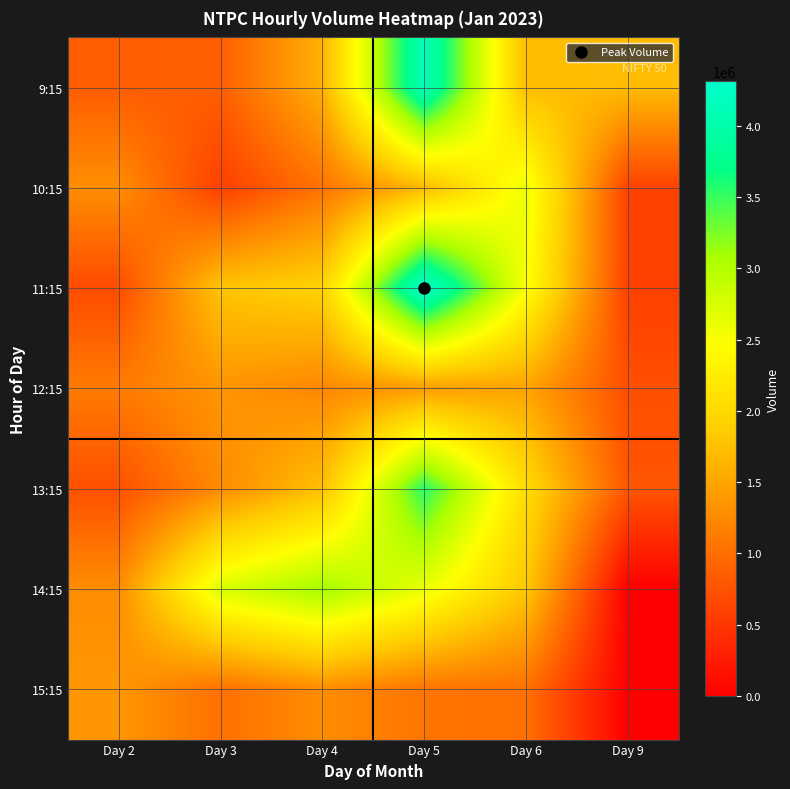

Rank the series at Day 9 from highest to lowest value.

9:15, 13:15, 12:15, 10:15, 11:15, 14:15, 15:15